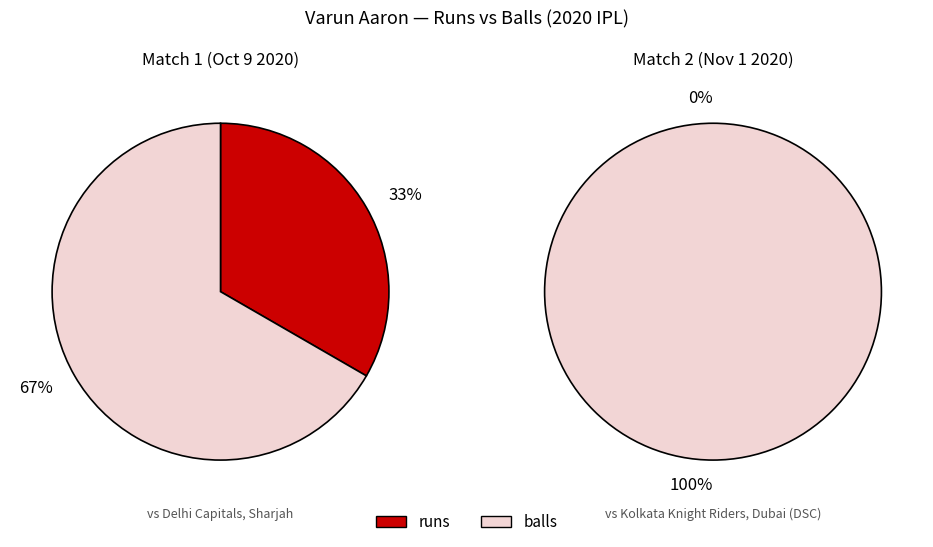

How many segments does this pie chart have?

2